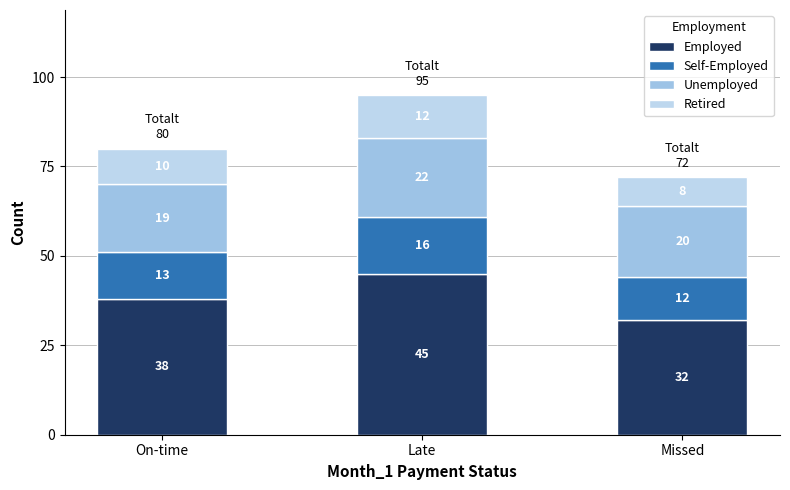

The Self-Employed series shows 13 at On-time. True or false?

True